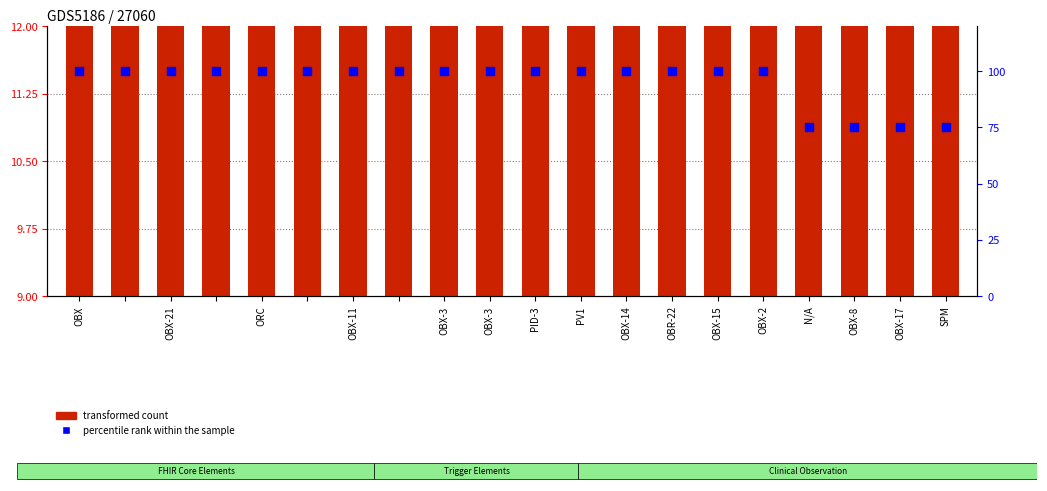

Which series has the largest total across all categories?

percentile rank within the sample